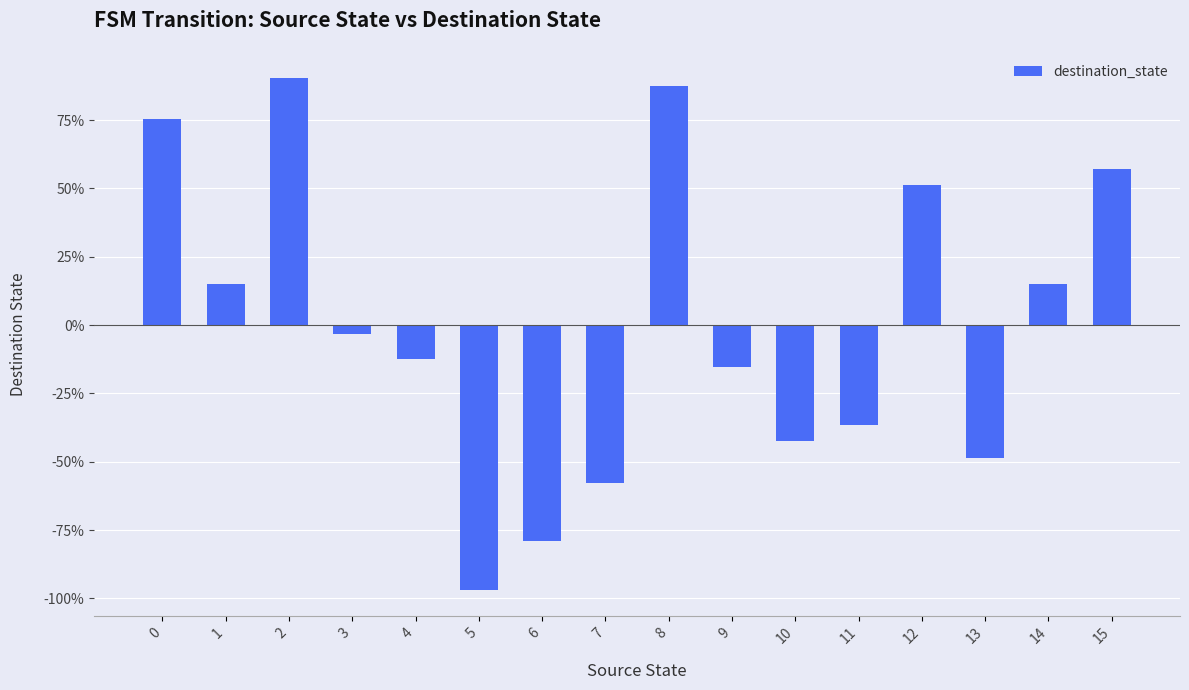

At which label is the value closest to -3?

3